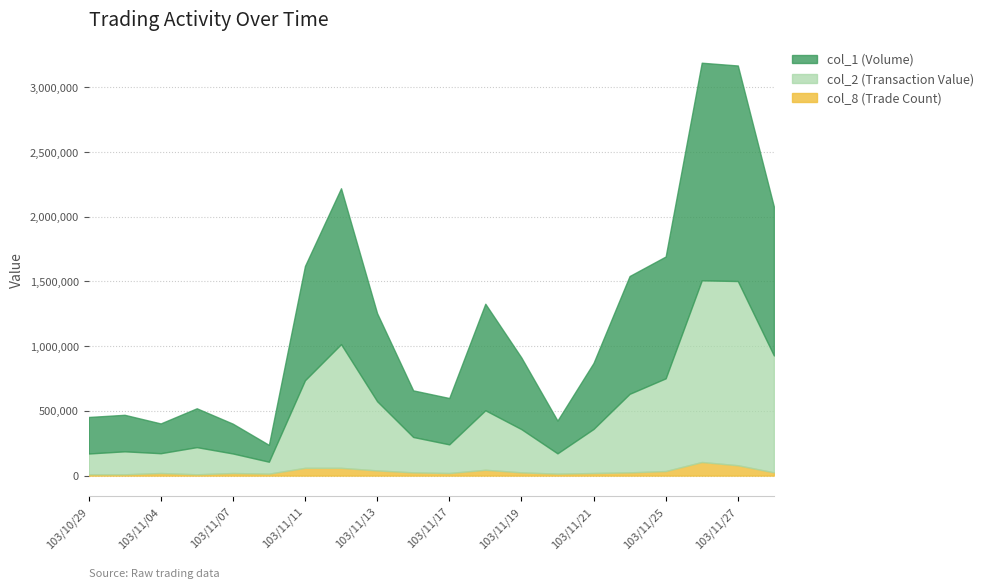

Reading left to right, transcribe all the data shown in this chart.

col_2 (Transaction Value): 103/10/29=160740	103/10/30=177660	103/11/04=153000	103/11/05=210000	103/11/07=151010	103/11/10=92300	103/11/11=676400	103/11/12=955580	103/11/13=534700	103/11/14=273400	103/11/17=221290	103/11/18=459710	103/11/19=333830	103/11/20=156920	103/11/21=340500	103/11/24=606700	103/11/25=716460	103/11/26=1403360	103/11/27=1422950	103/11/28=903000
col_1 (Volume): 103/10/29=282000	103/10/30=282000	103/11/04=230000	103/11/05=300000	103/11/07=230000	103/11/10=130000	103/11/11=883000	103/11/12=1204000	103/11/13=680000	103/11/14=360000	103/11/17=358000	103/11/18=823000	103/11/19=553000	103/11/20=253000	103/11/21=510000	103/11/24=910000	103/11/25=941000	103/11/26=1681000	103/11/27=1665000	103/11/28=1150000
col_8 (Trade Count): 103/10/29=2	103/10/30=2	103/11/04=4	103/11/05=2	103/11/07=4	103/11/10=3	103/11/11=12	103/11/12=12	103/11/13=8	103/11/14=5	103/11/17=4	103/11/18=9	103/11/19=5	103/11/20=3	103/11/21=4	103/11/24=5	103/11/25=7	103/11/26=21	103/11/27=16	103/11/28=5